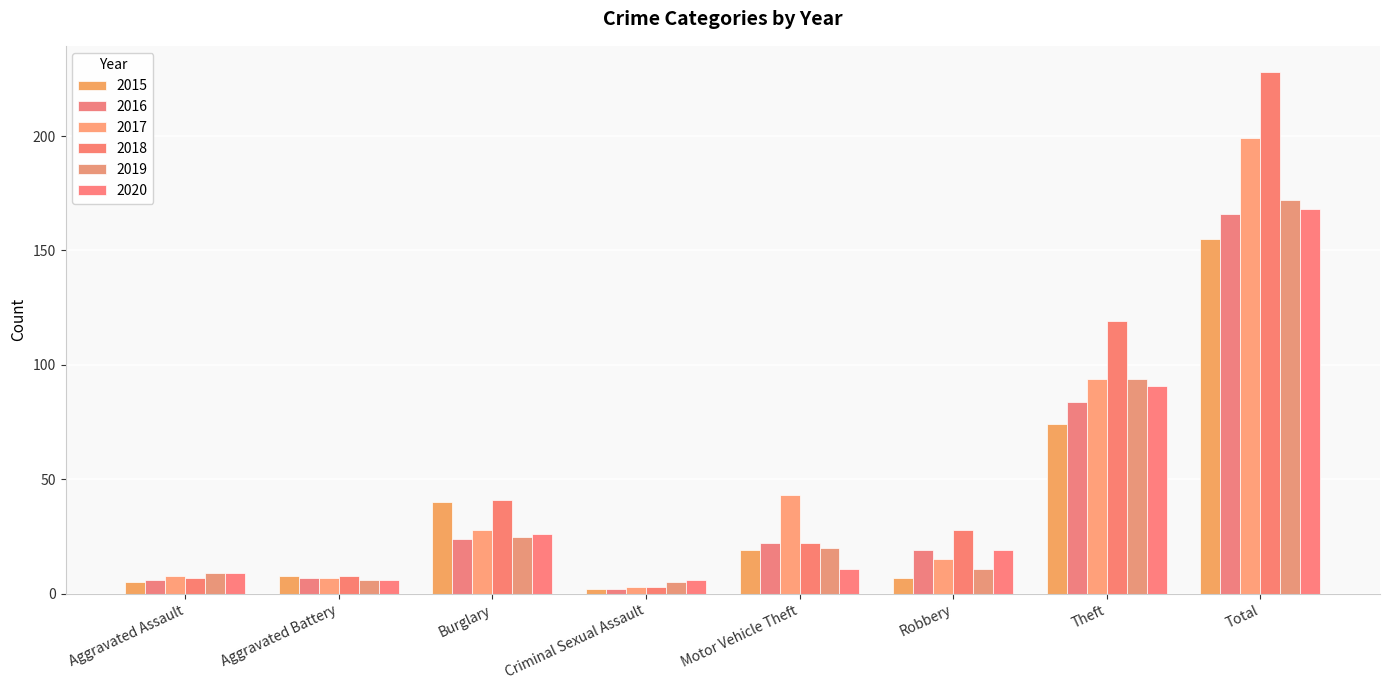

Which series has the largest total across all categories?

2018